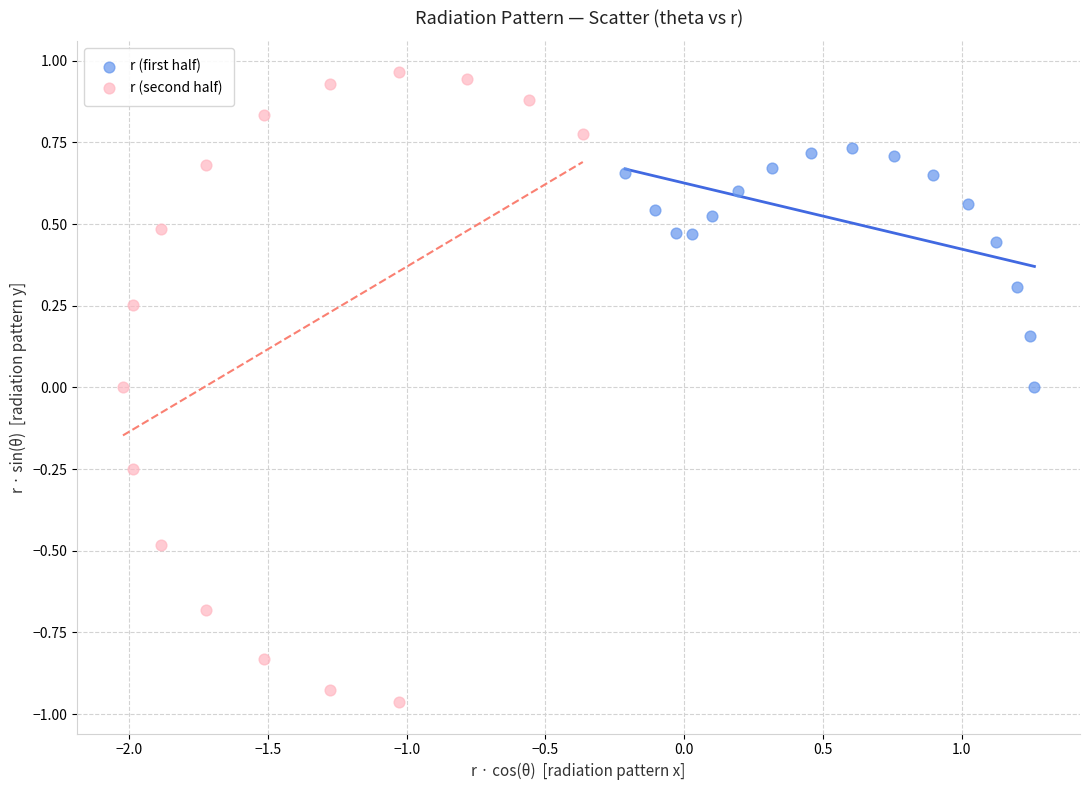

What are all the series names shown in the legend?

r (first half), r (second half)